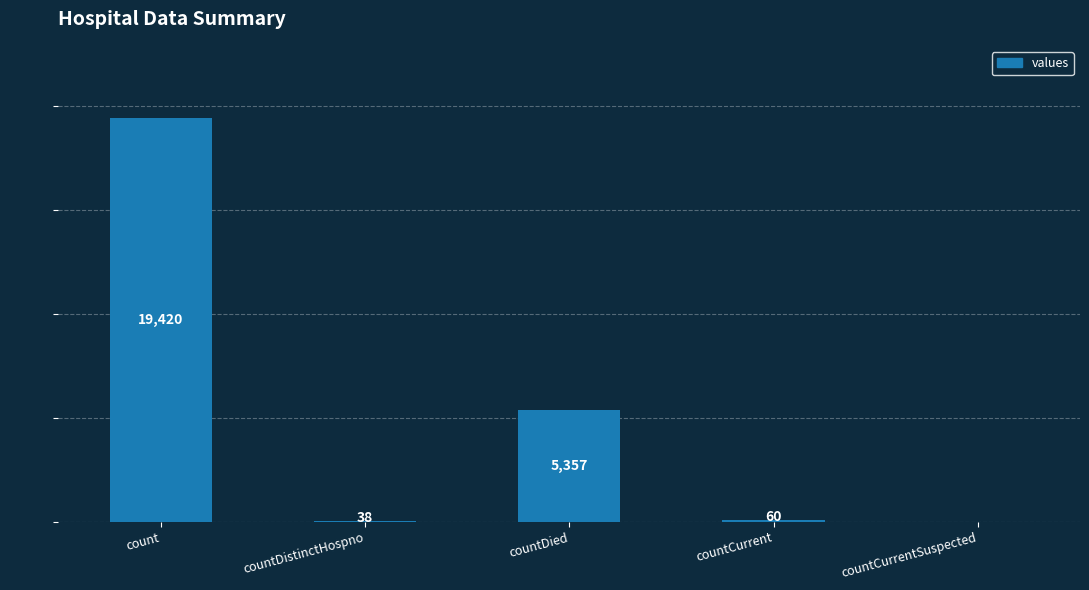

What is the sum of all values?

24875